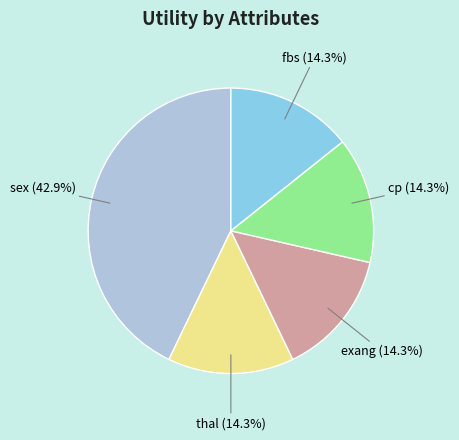

What percentage is the exang slice, to the nearest percent?

14%